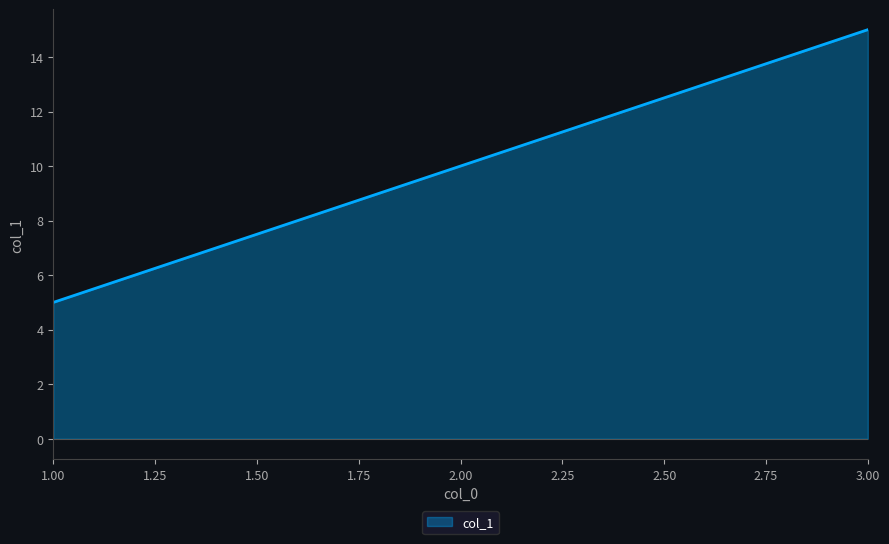

How many lines are shown in the chart?

1